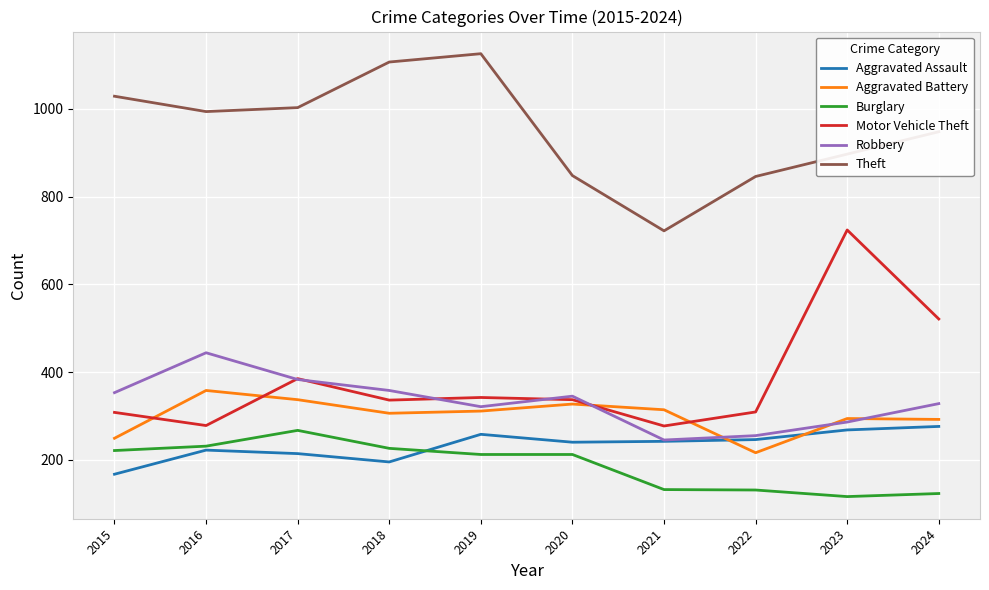

Where is Motor Vehicle Theft nearest to the value 500?

2024